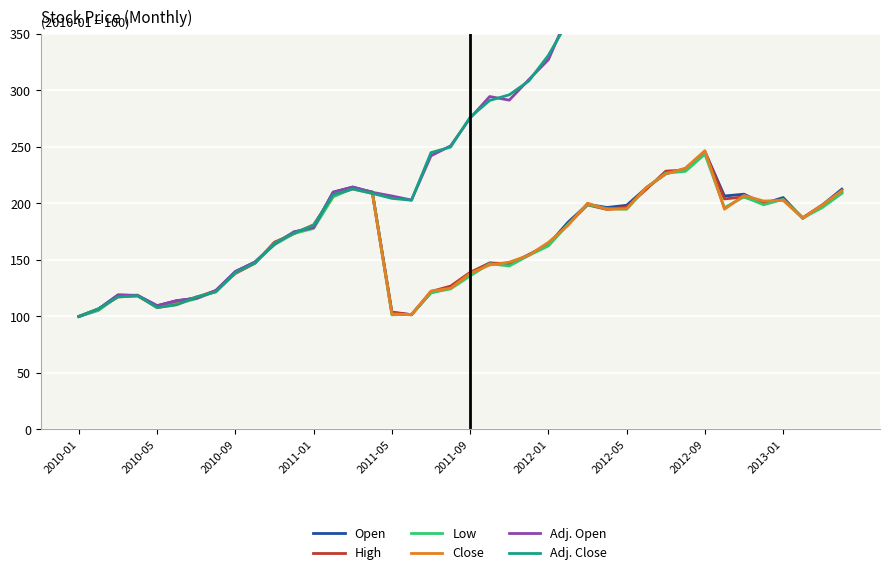

How many values in the Adj. Open series are below 275?

20